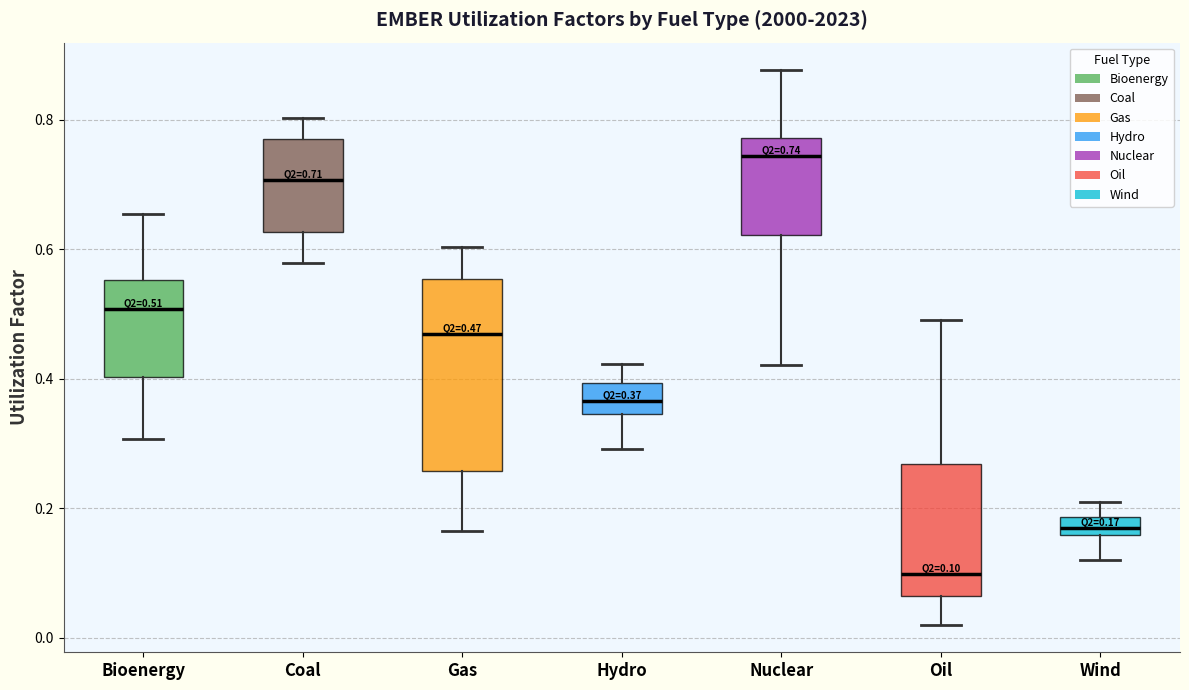

Which box's median line is the lowest?

Oil